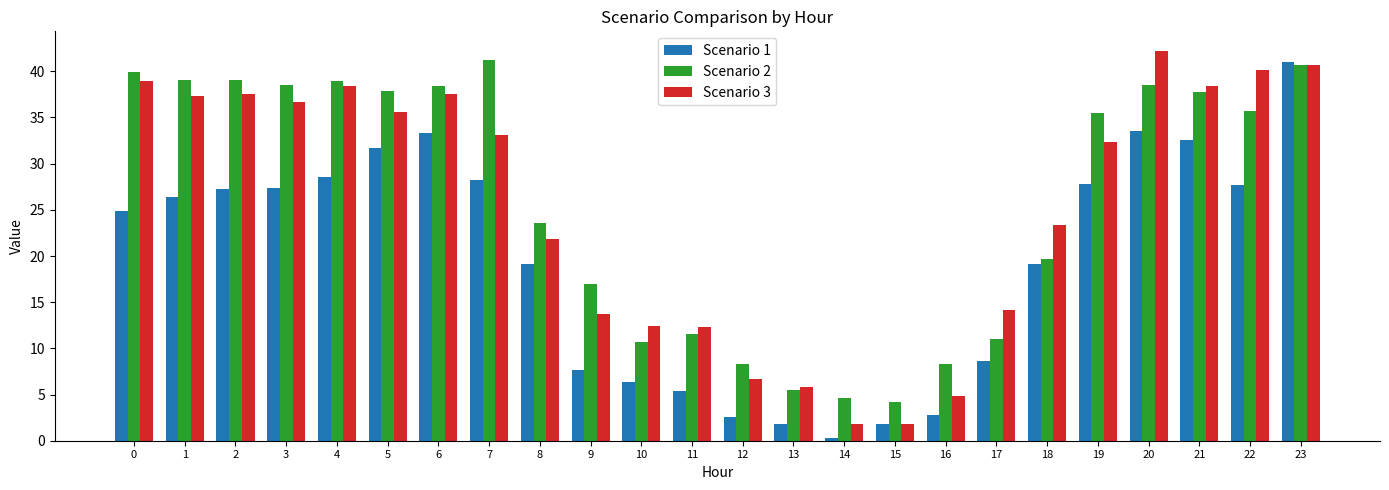

What is the difference between the maximum and minimum values in the Scenario 1 series?

40.7